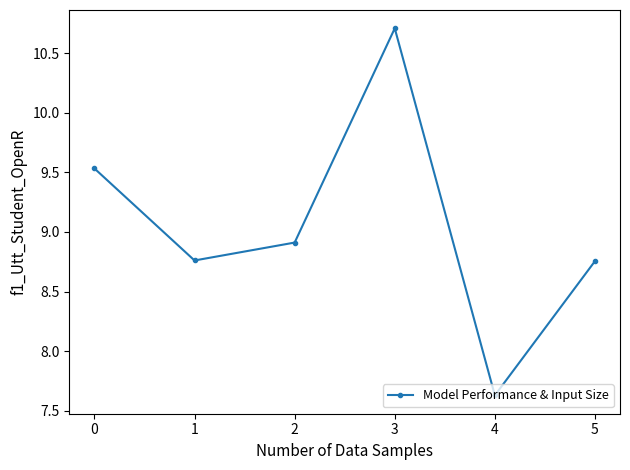

What is the change in value from 0 to 3?

+1.2